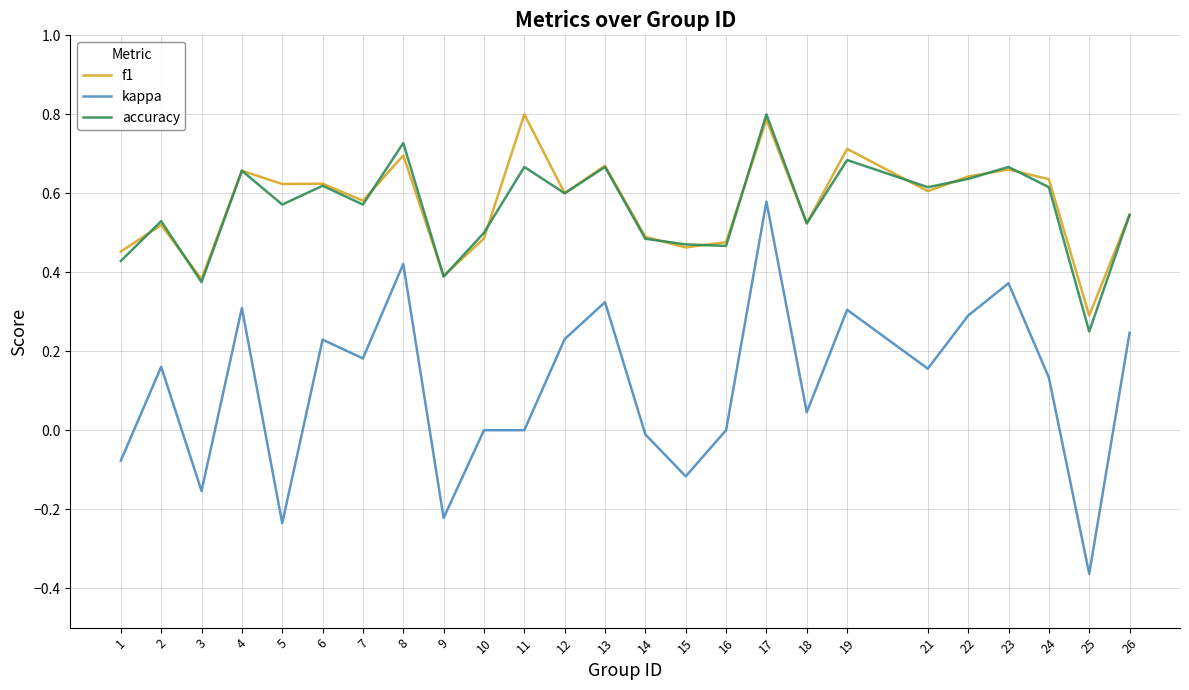

Count the f1 values in the range 0 to 1.

25